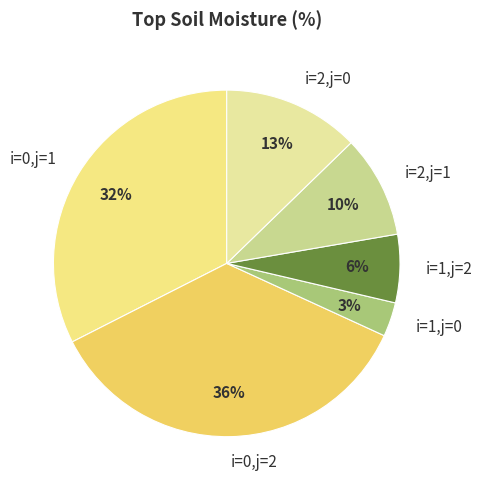

To the nearest percent, what portion does i=1,j=0 represent?

3%